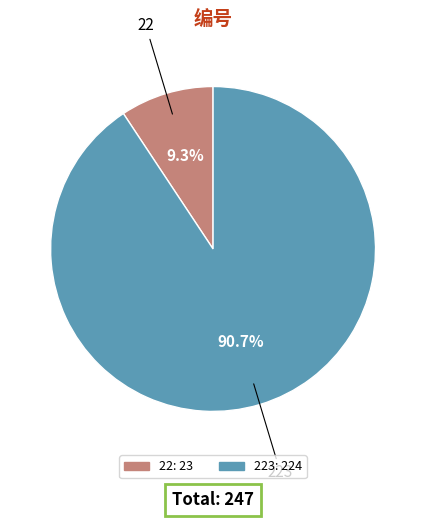

Is there a majority slice in this chart?

Yes